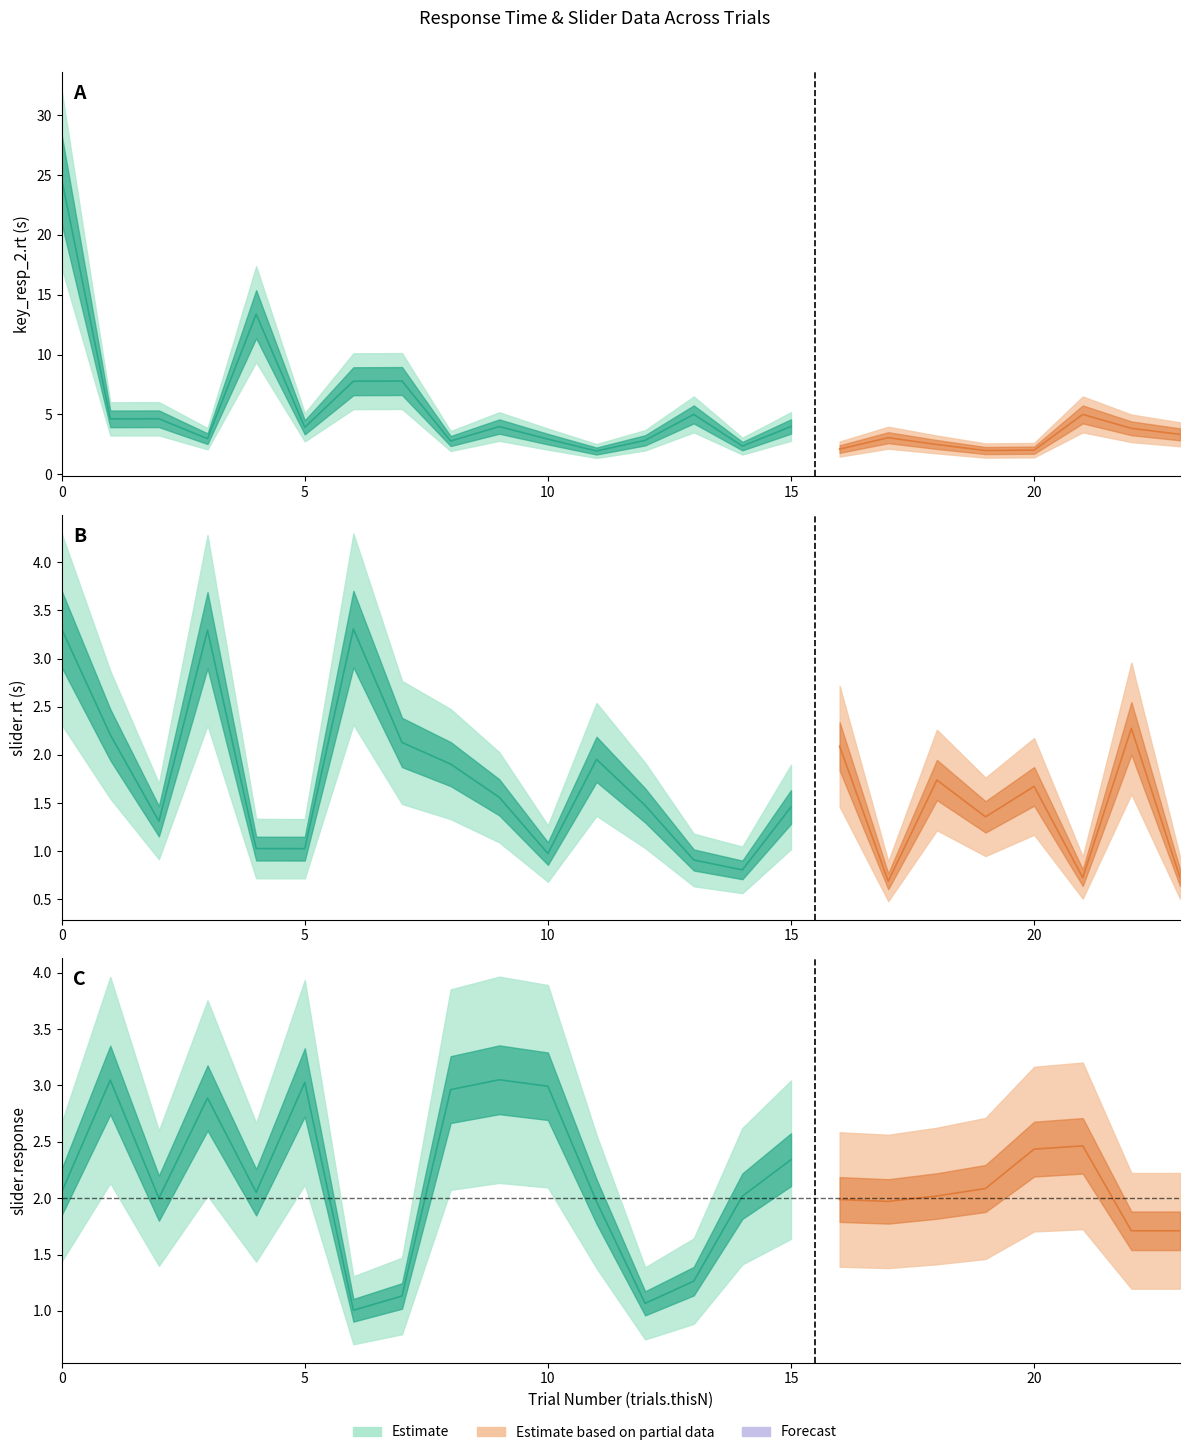

How many times do trials.thisN and slider.response cross each other?

1